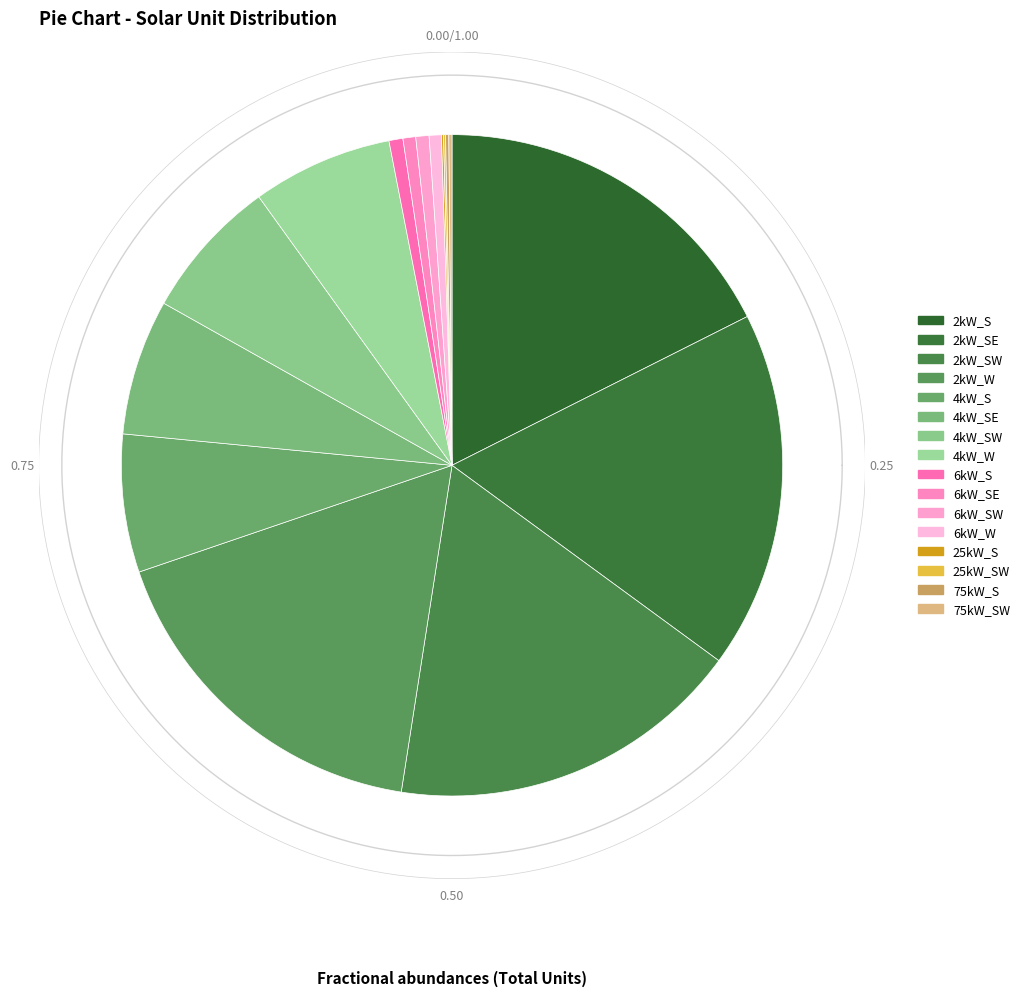

Approximately how many times larger is the value at 2kW_S compared to 6kW_S?

25.8